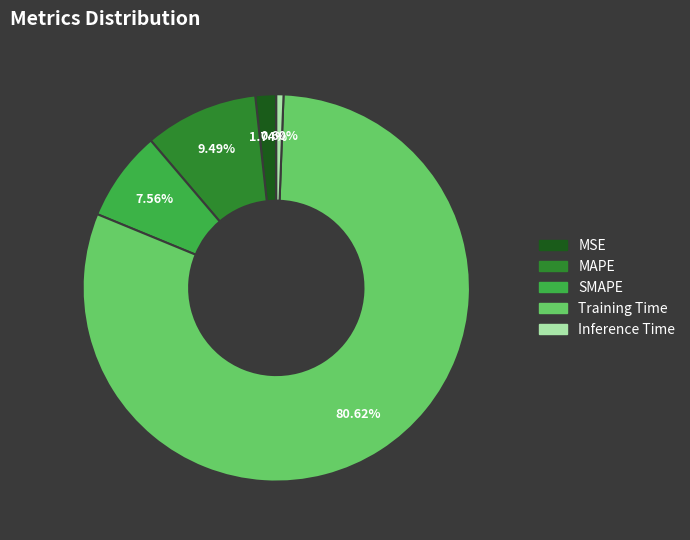

Which slice represents more than half of the pie?

Training Time